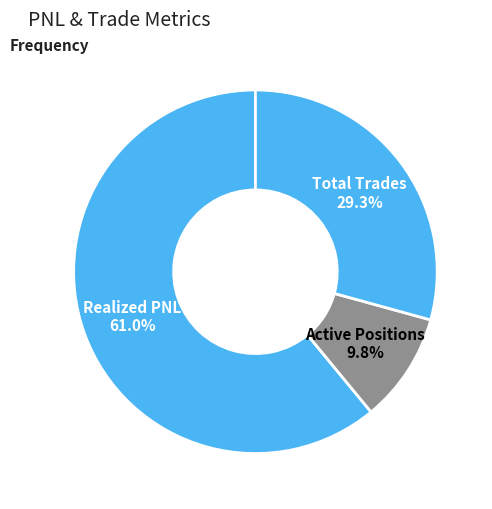

Which category has the biggest portion of the pie?

Realized PNL